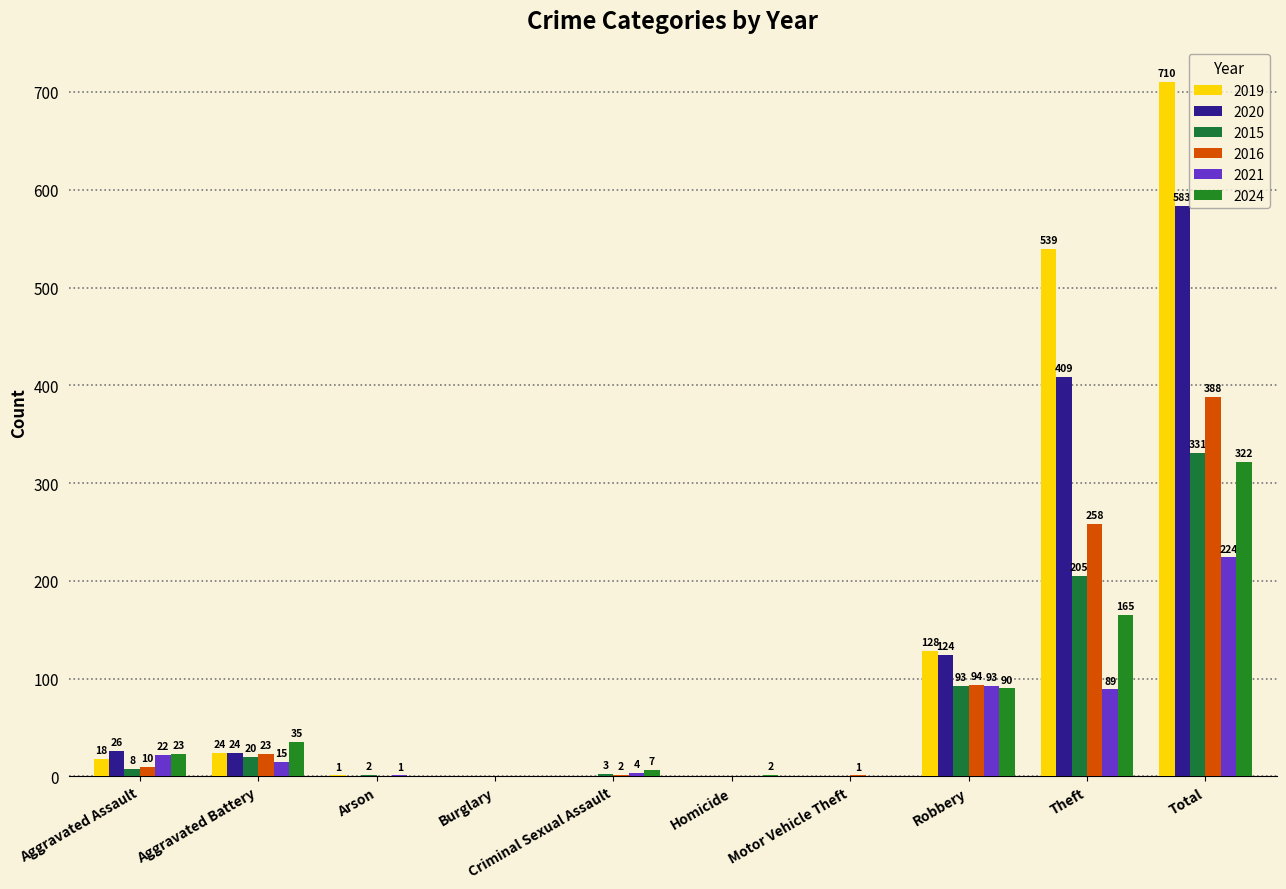

What is the value of the 2021 bar at the 10th from the left?

224